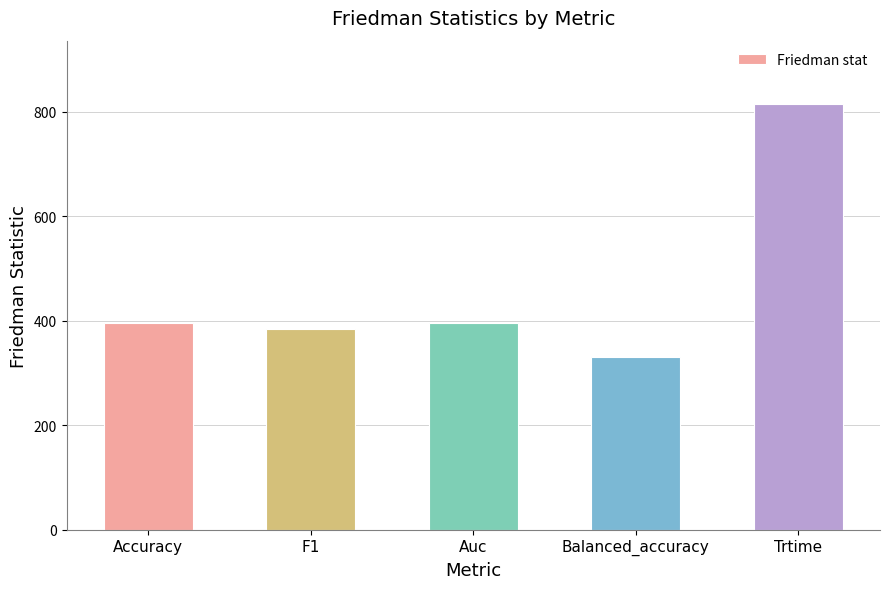

What is the label of the 3rd bar from the right?

Auc